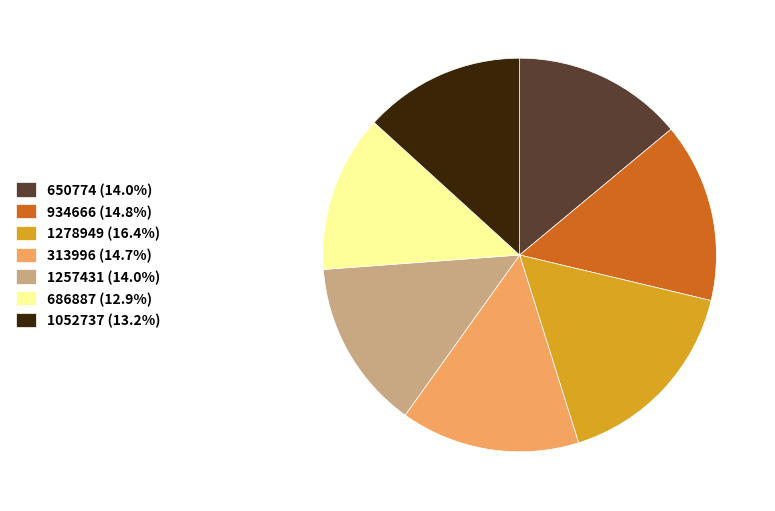

Does any single category account for the majority?

No